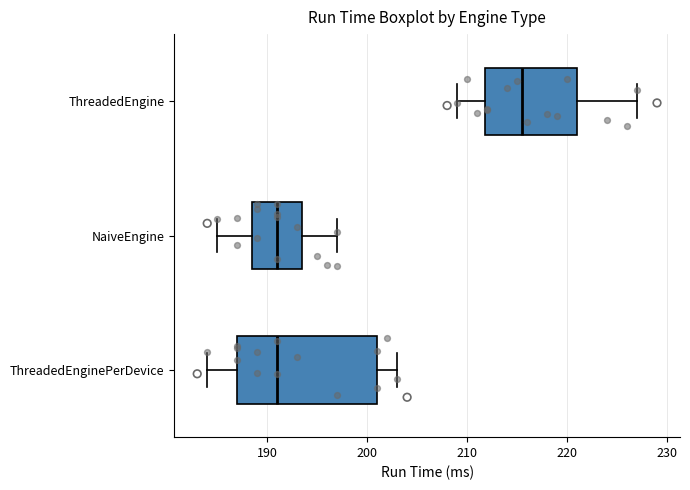

Where is the right edge of the box for ThreadedEnginePerDevice on the x-axis? The values are not printed on the chart, so give them approximately, as read against the axis.

201